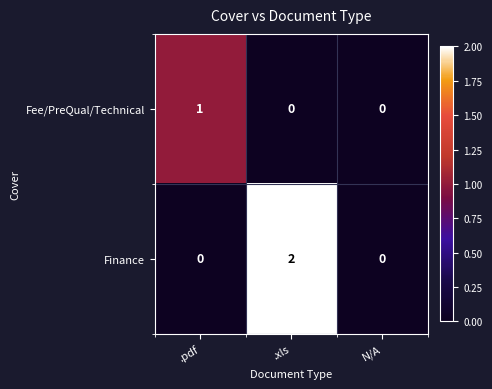

Which series has the largest total across all categories?

Finance